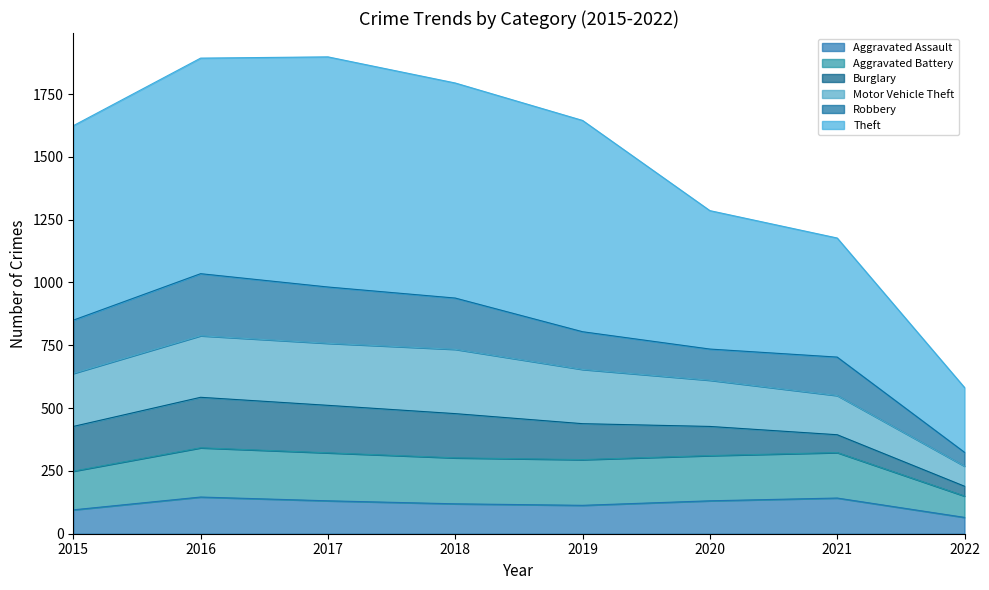

Where is Aggravated Battery nearest to the value 246?

2015